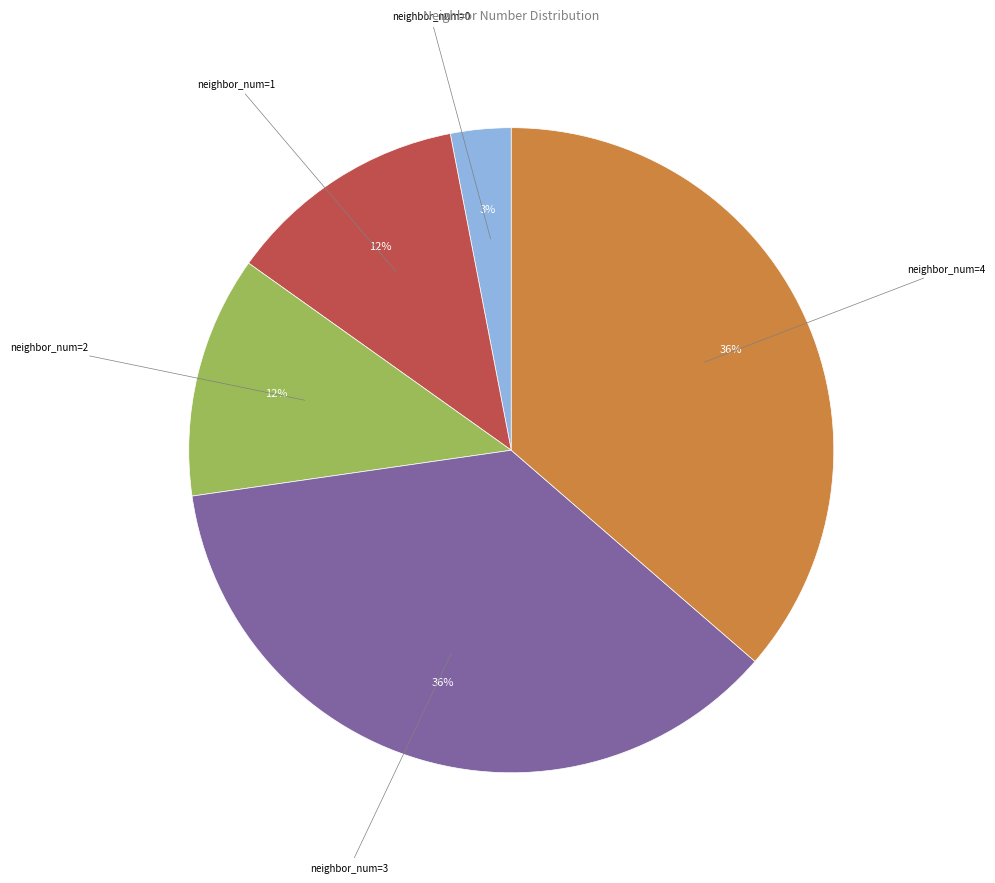

How many segments does this pie chart have?

5